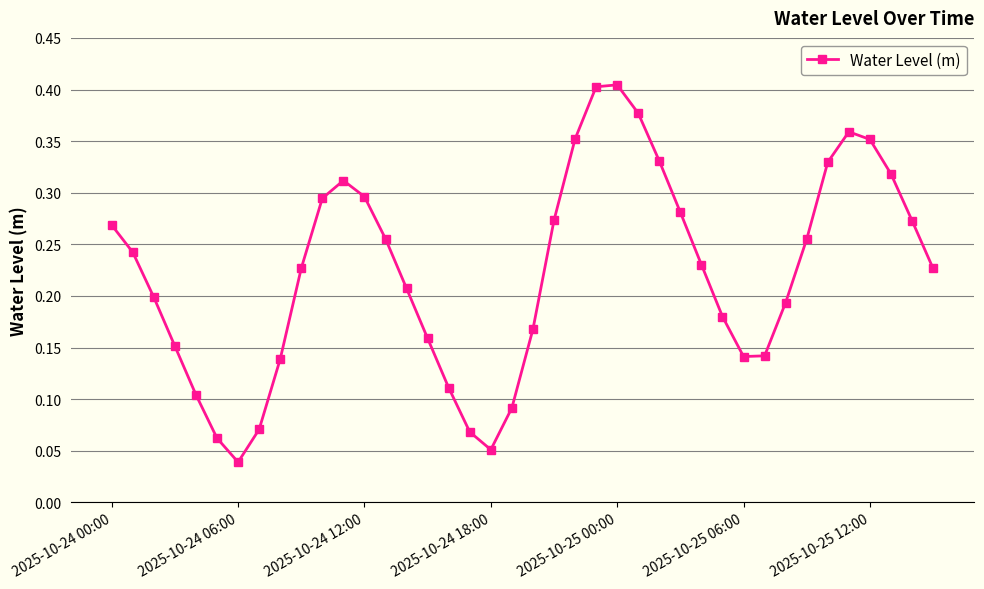

How many points are higher than both their immediate neighbors (excluding endpoints)?

3